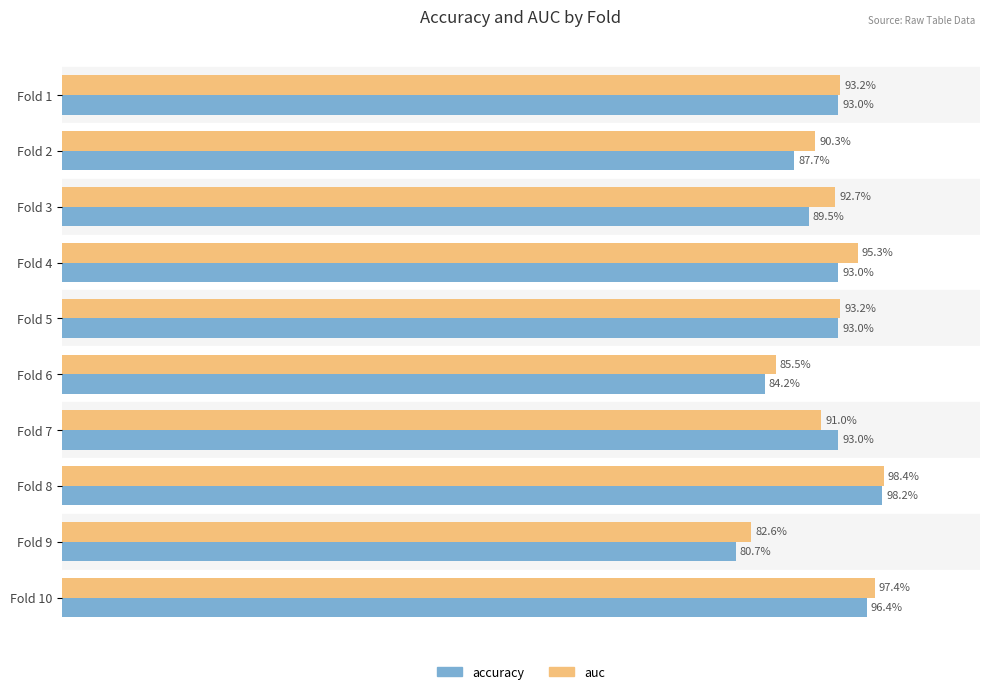

What are all the series names shown in the legend?

accuracy, auc